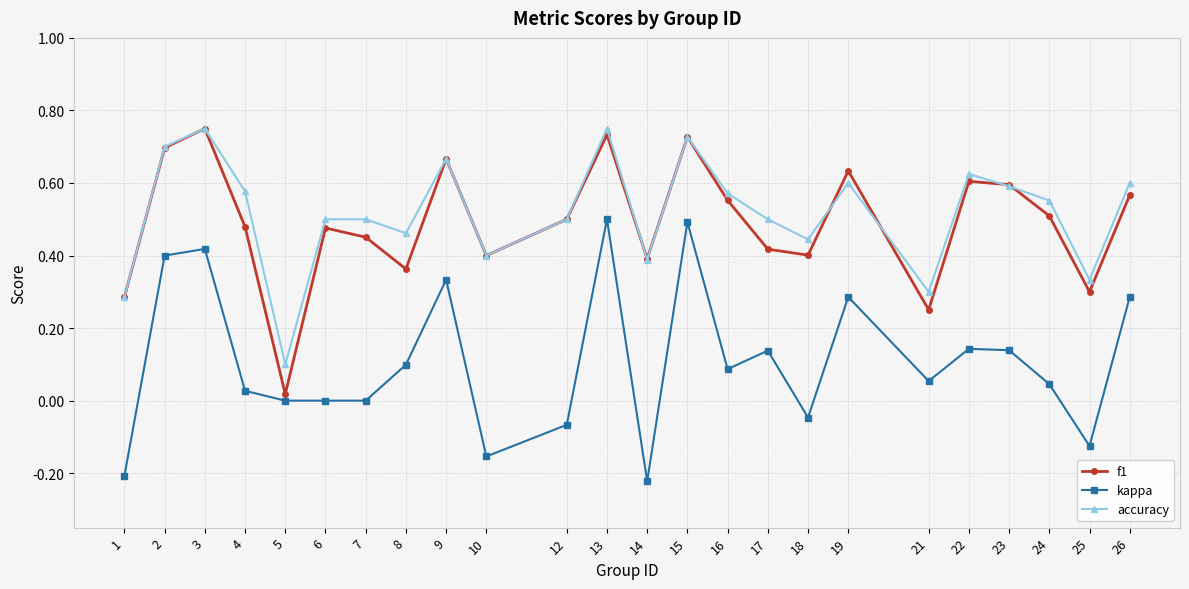

At which label is accuracy closest to 0?

5